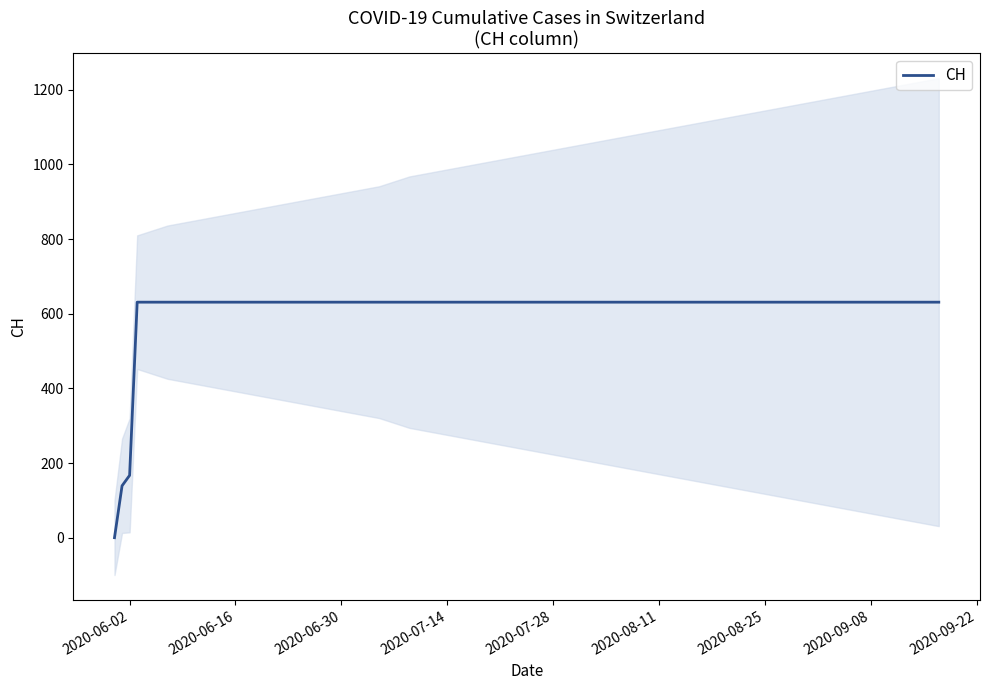

What is the highest value of the CH series?

631